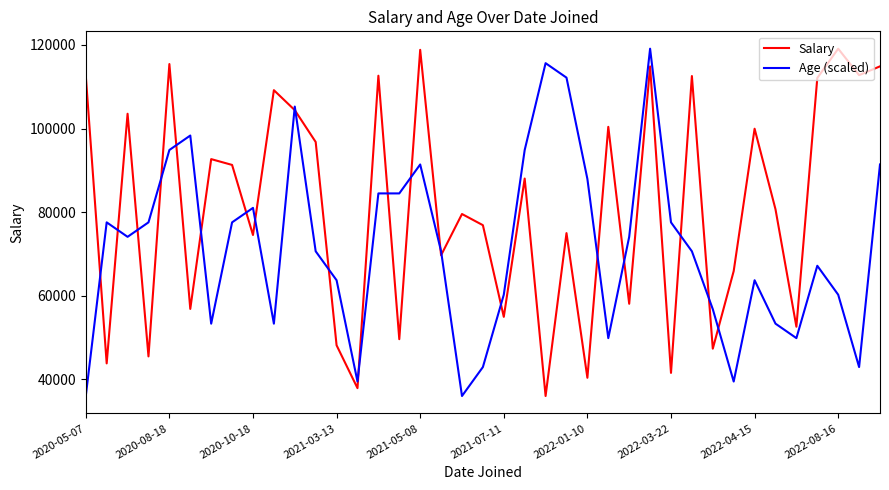

Which series has the largest total across all categories?

Salary